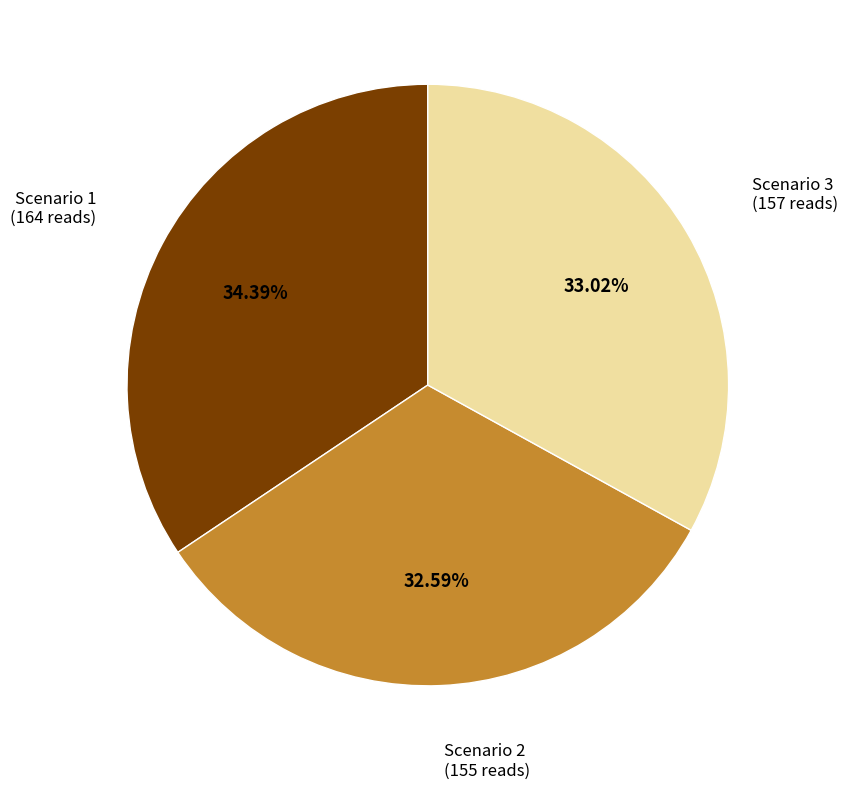

How many slices are in this pie chart?

3